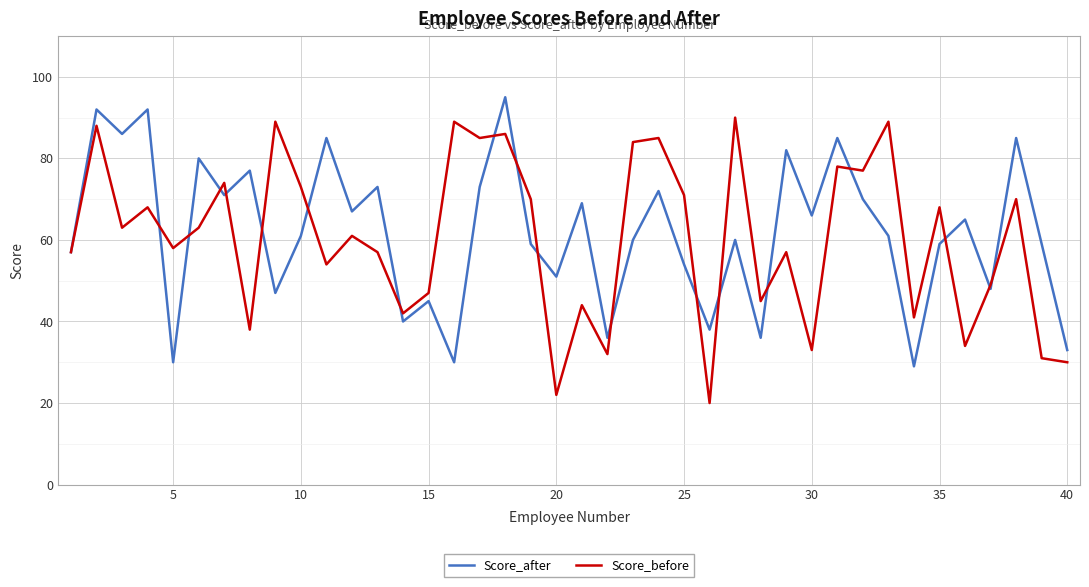

What is the minimum value shown in the chart?

20